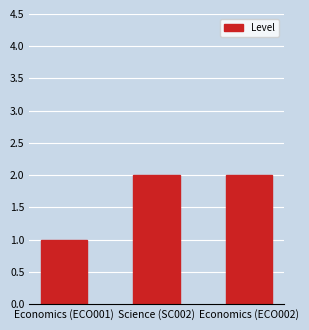

Between Economics (ECO001) and Economics (ECO002), which is larger?

Economics (ECO002)